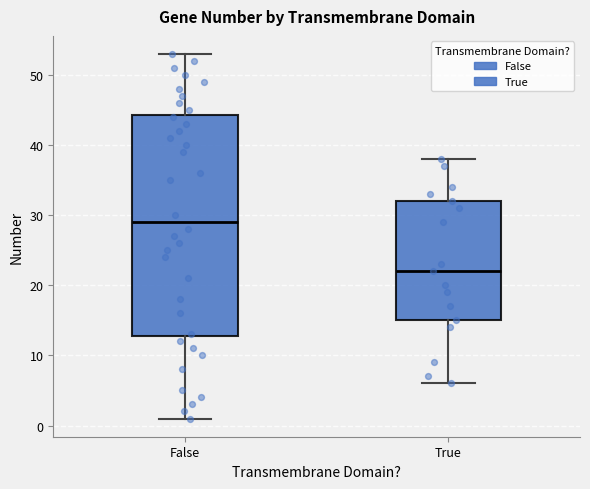

Which box has the lowest median line?

True